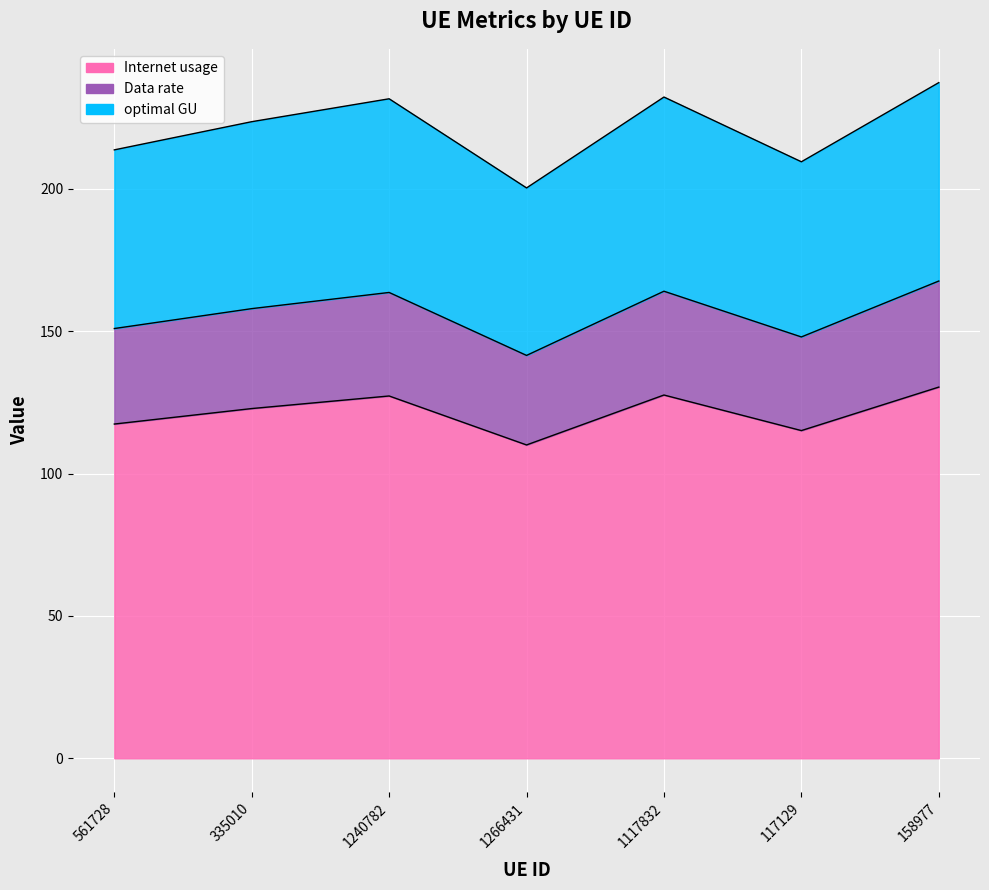

Where does the Internet usage series first go above 122?

335010